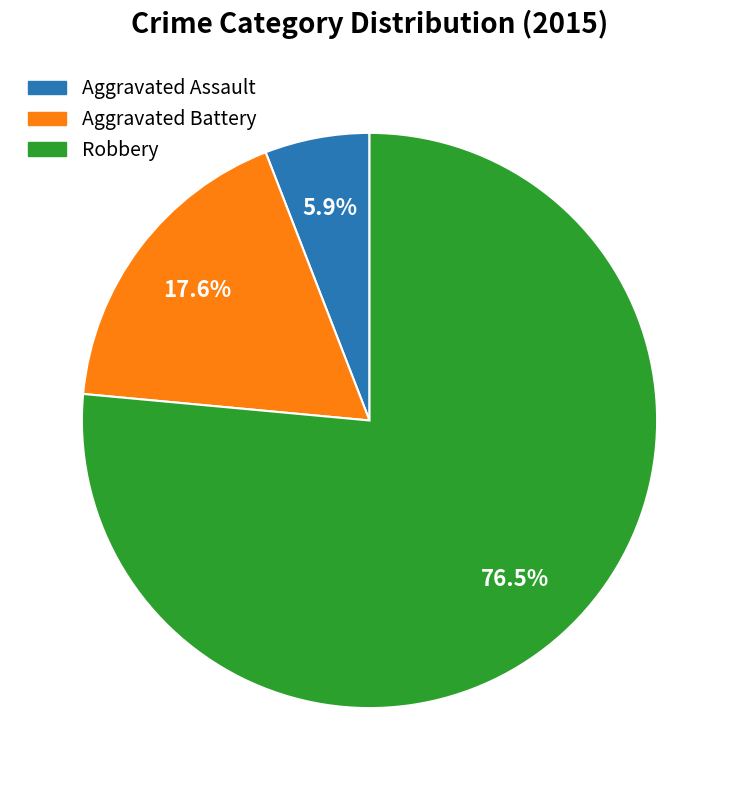

Between Aggravated Battery and Aggravated Assault, which is larger?

Aggravated Battery